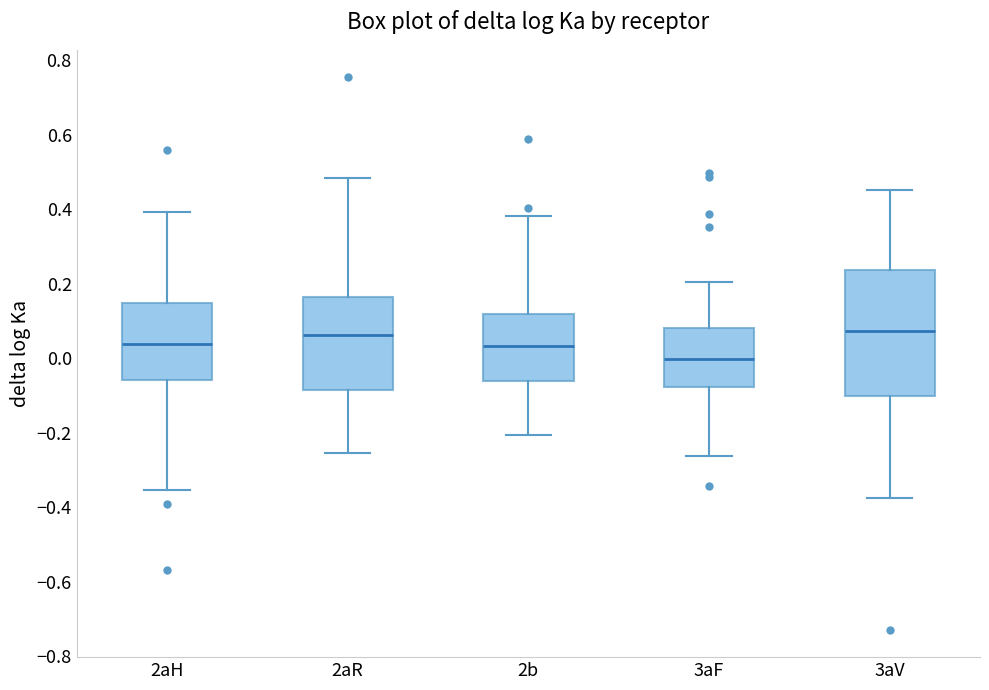

Where does the lower whisker of the box for 2aH end on the y-axis? The values are not printed on the chart, so give them approximately, as read against the axis.

-0.36